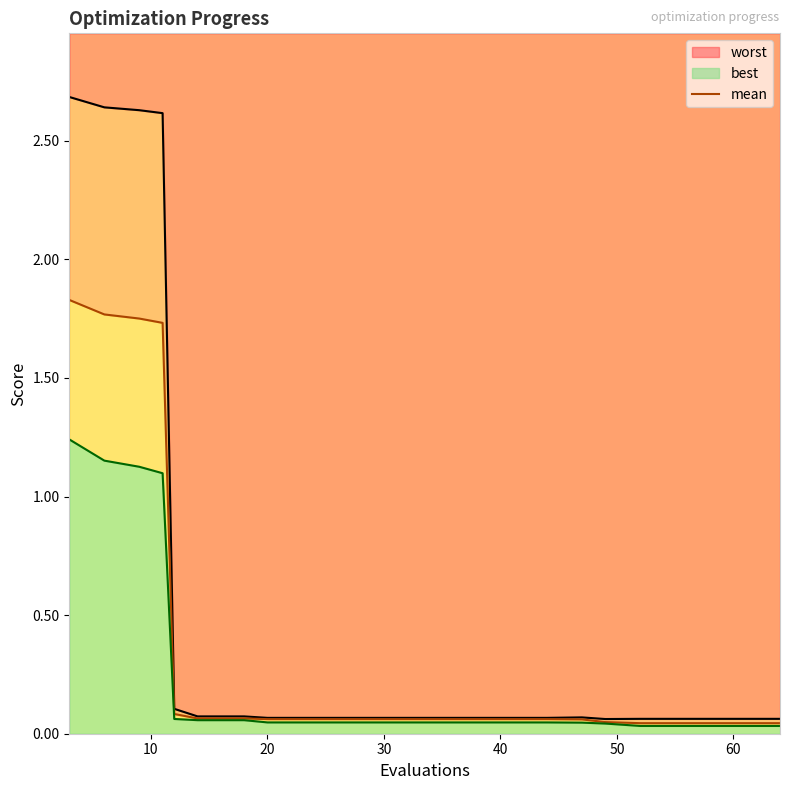

What is the sum of the values at 15 and 0?

1.9